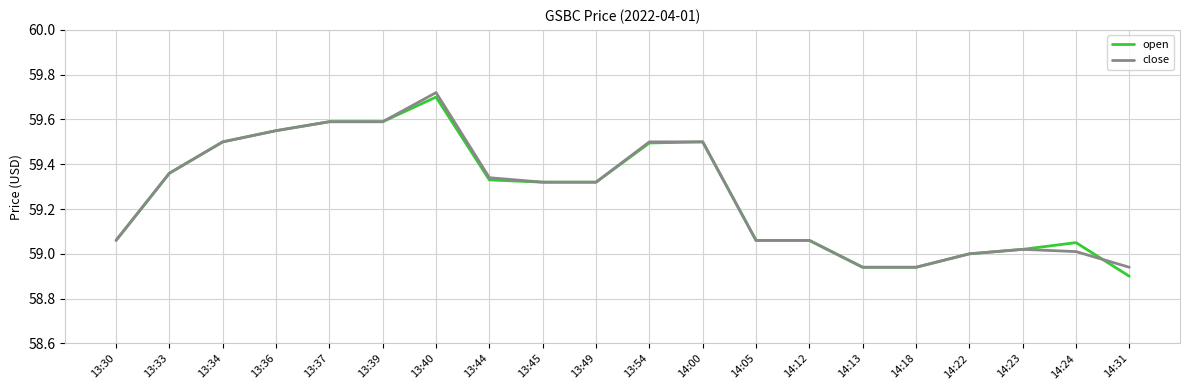

What are all the series names shown in the legend?

open, close